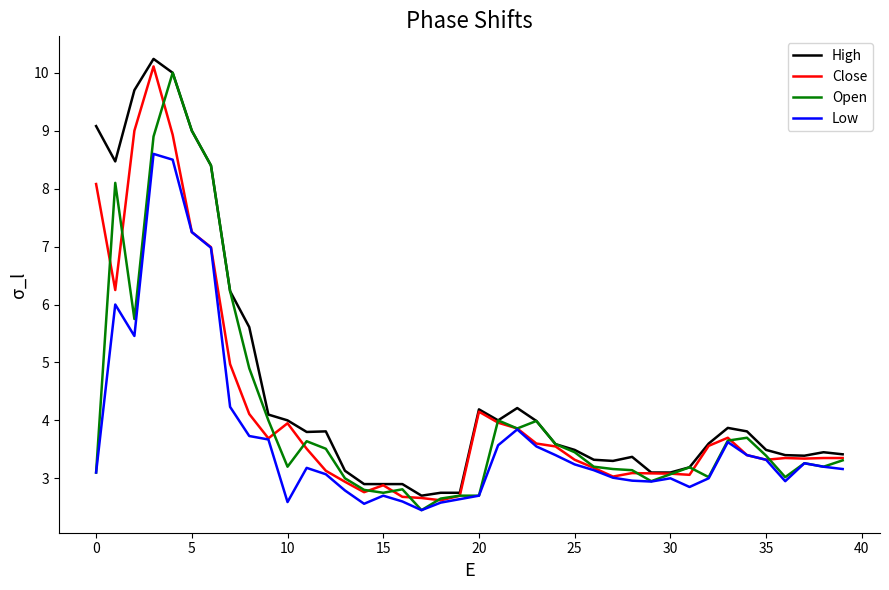

What is the maximum value shown in the chart?

10.2